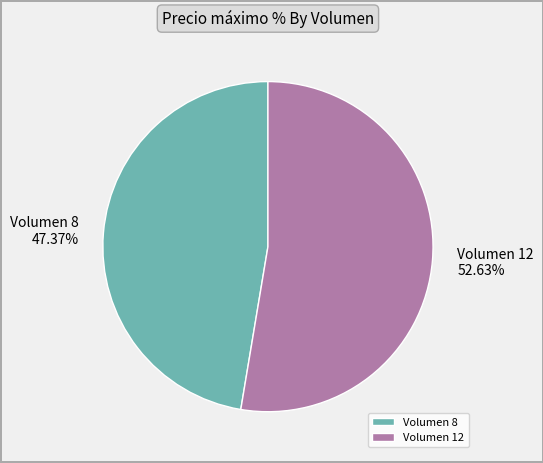

Count the number of slices in the pie.

2